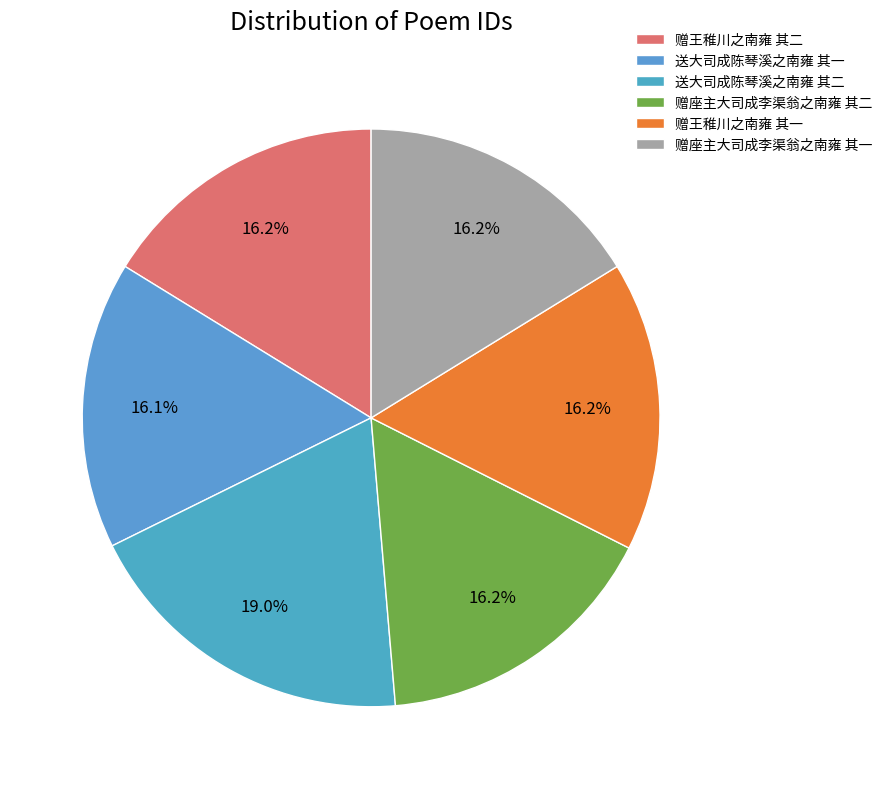

True or false: 赠座主大司成李渠翁之南雍 其一 accounts for 9% of the total.

False